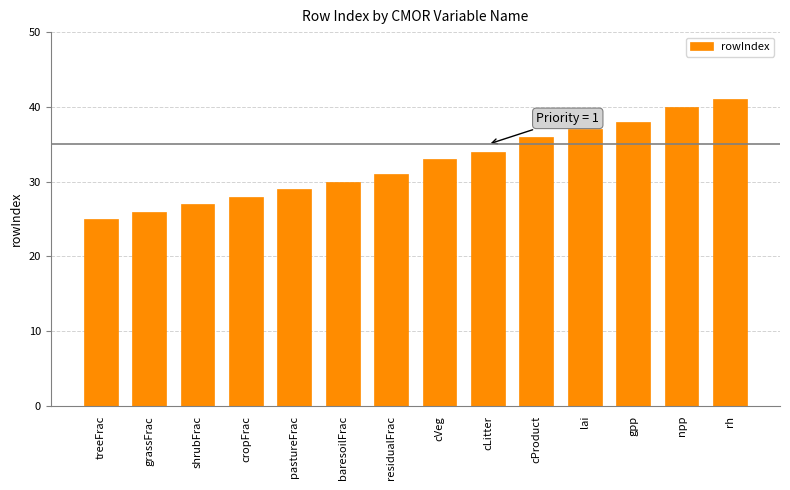

Is it true that the value at baresoilFrac is 11?

False